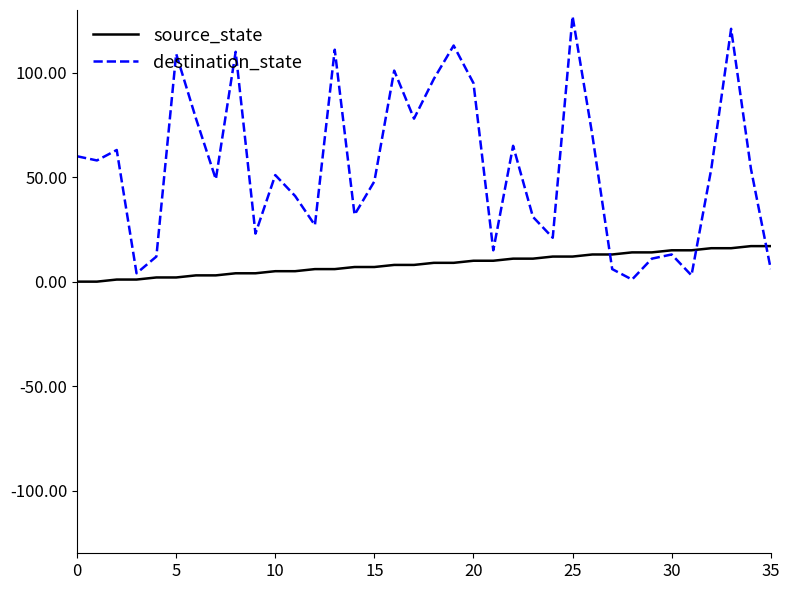

Rank the series by their average value, from lowest to highest.

source_state, destination_state